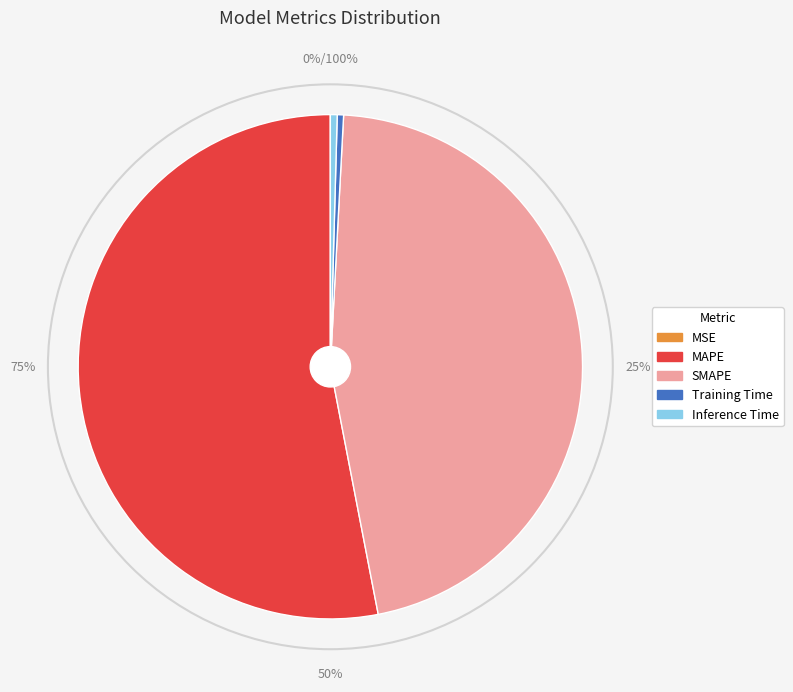

Which slice represents more than half of the pie?

MAPE